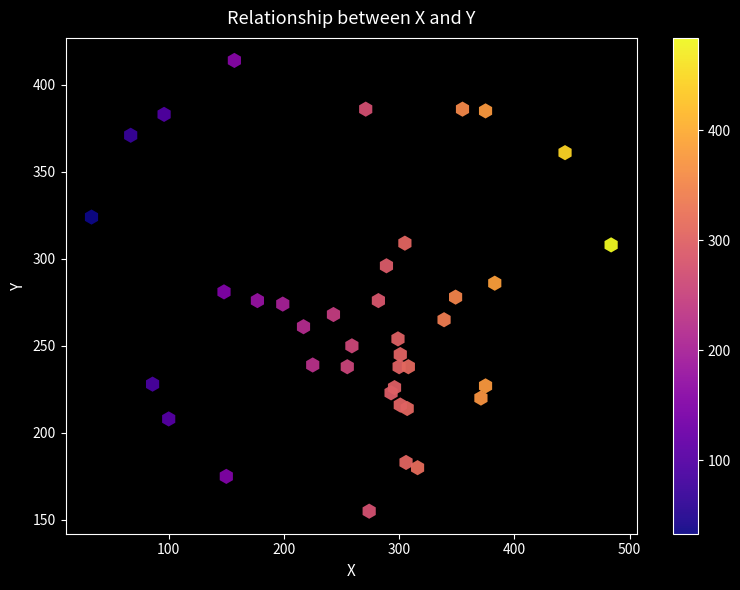

What is the range of X values (max minus min)?

451